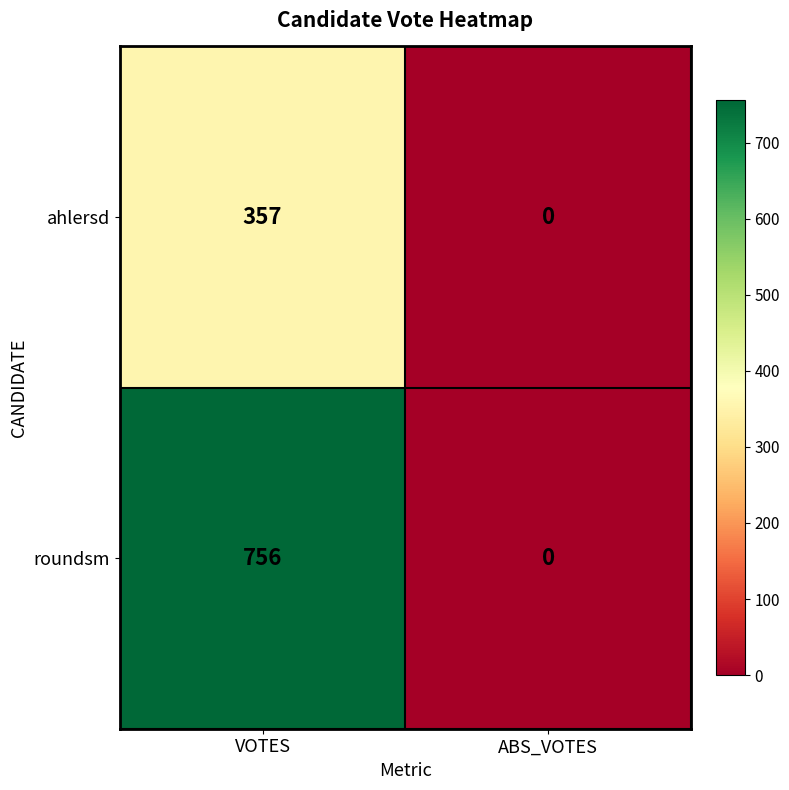

What is the difference between the highest and lowest values at VOTES?

399